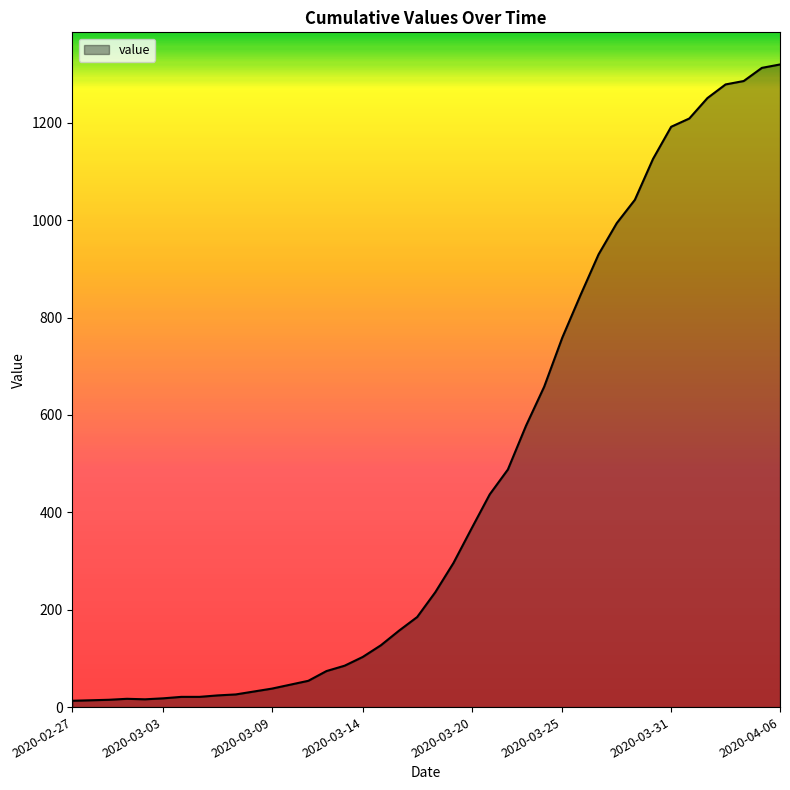

What is the smallest value displayed?

13